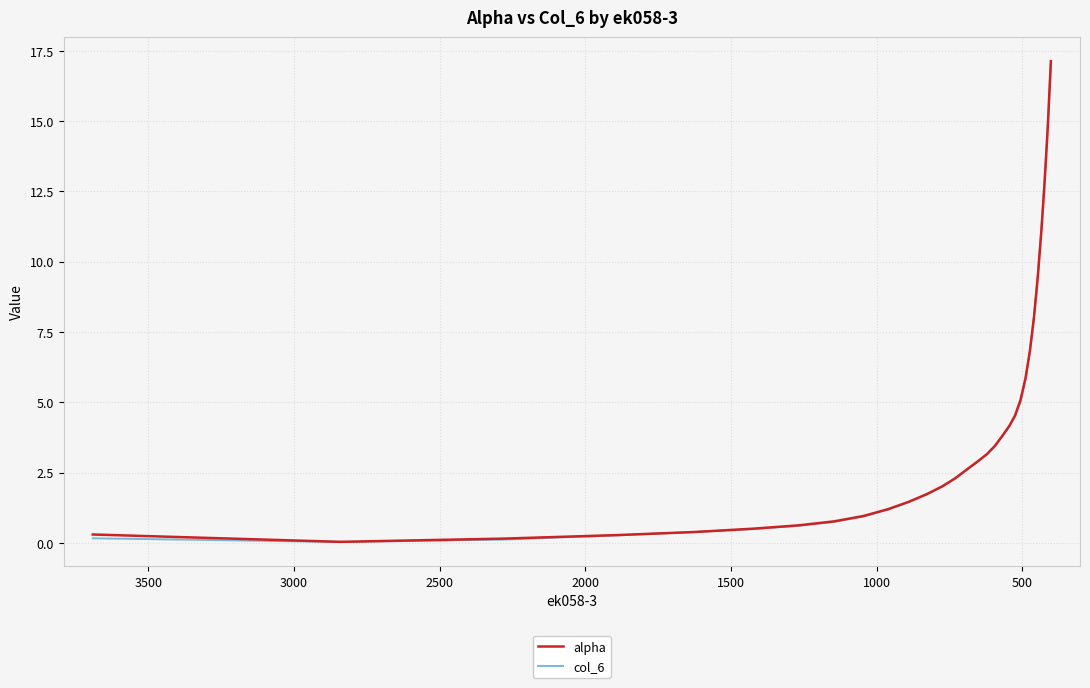

Reading right to left, what are all the values shown in this chart?

alpha: 17.1	14.7	12.9	11.2	9.4	8.0	6.8	5.9	5.1	4.5	4.2	3.8	3.4	3.2	2.9	2.6	2.3	2.0	1.7	1.5	1.2	1.0	0.8	0.6	0.5	0.4	0.3	0.1	0.0	0.3
col_6: 17.0	14.8	13.0	11.2	9.5	8.0	6.8	5.8	5.0	4.5	4.1	3.8	3.4	3.2	2.9	2.6	2.3	2.0	1.7	1.5	1.2	0.9	0.7	0.6	0.5	0.4	0.3	0.1	0.0	0.2